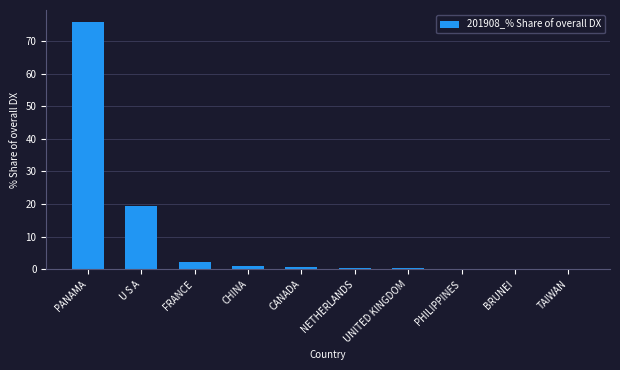

What is the sum of all values?

100.0